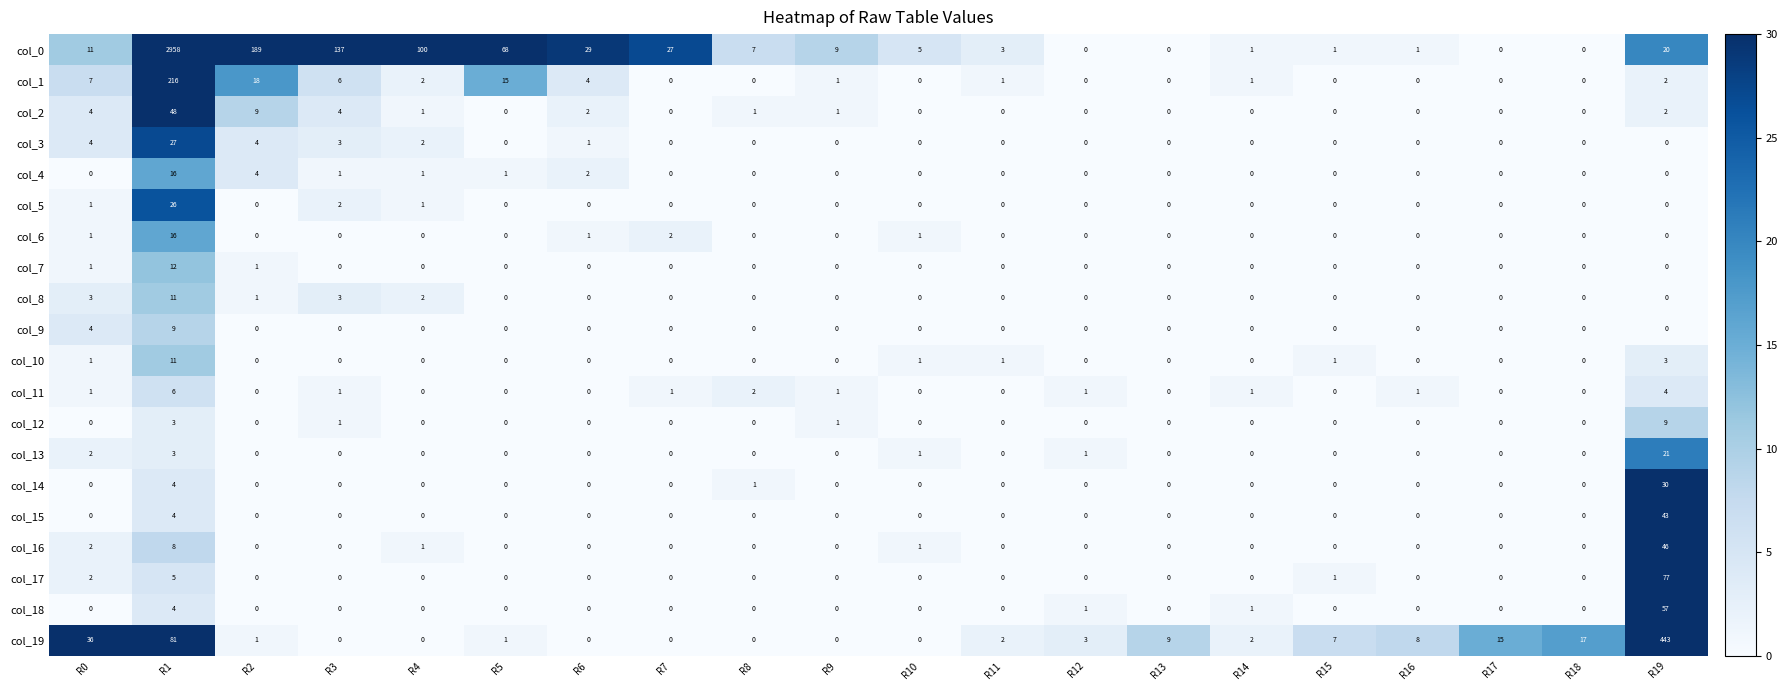

Which series has the largest range (max minus min)?

col_0